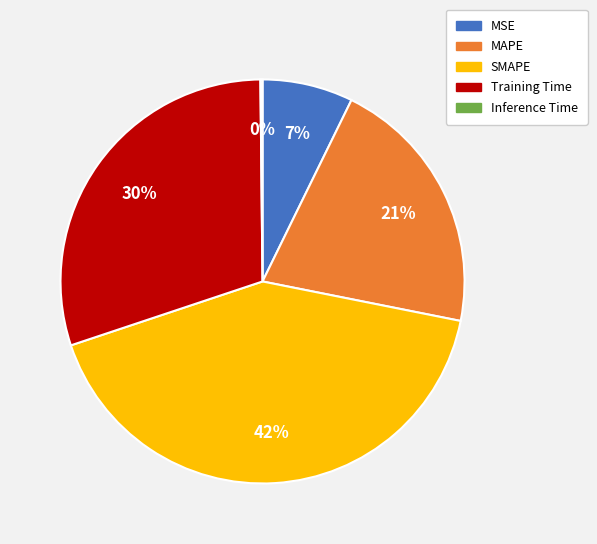

To the nearest percent, what is the average slice percentage?

20%